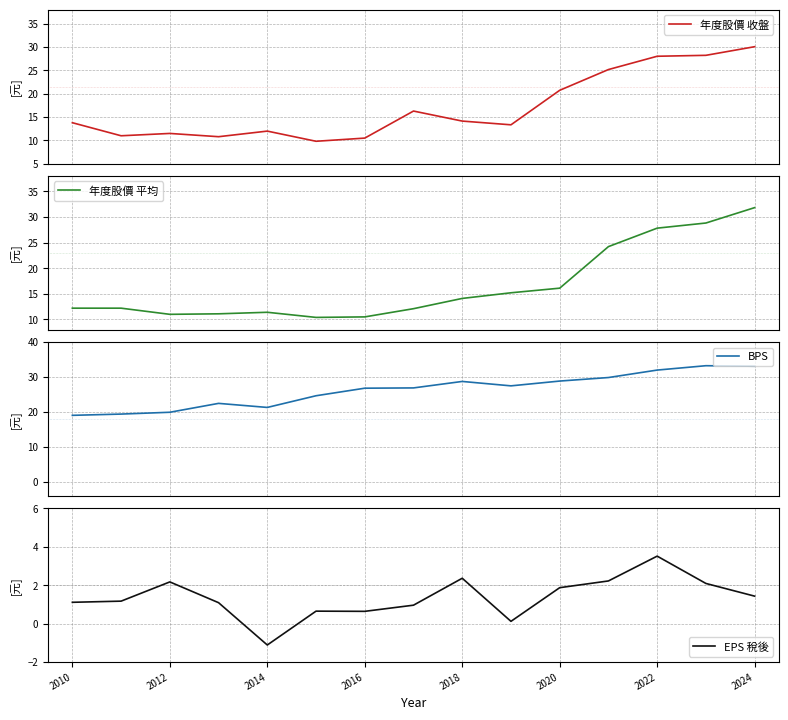

The value of 年度股價 平均 at 2010 is 12.2. True or false?

True